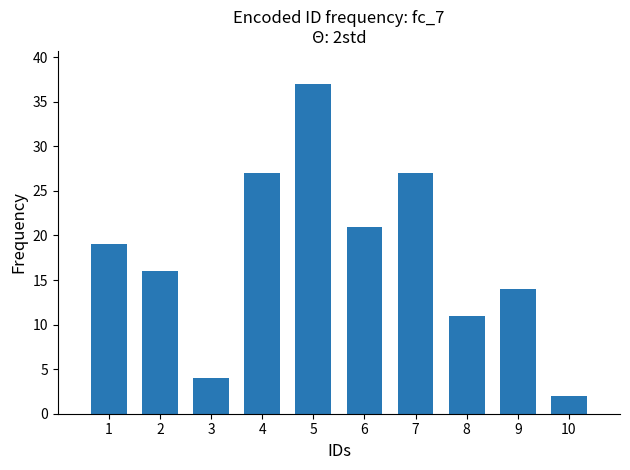

What is the sum of all values?

178